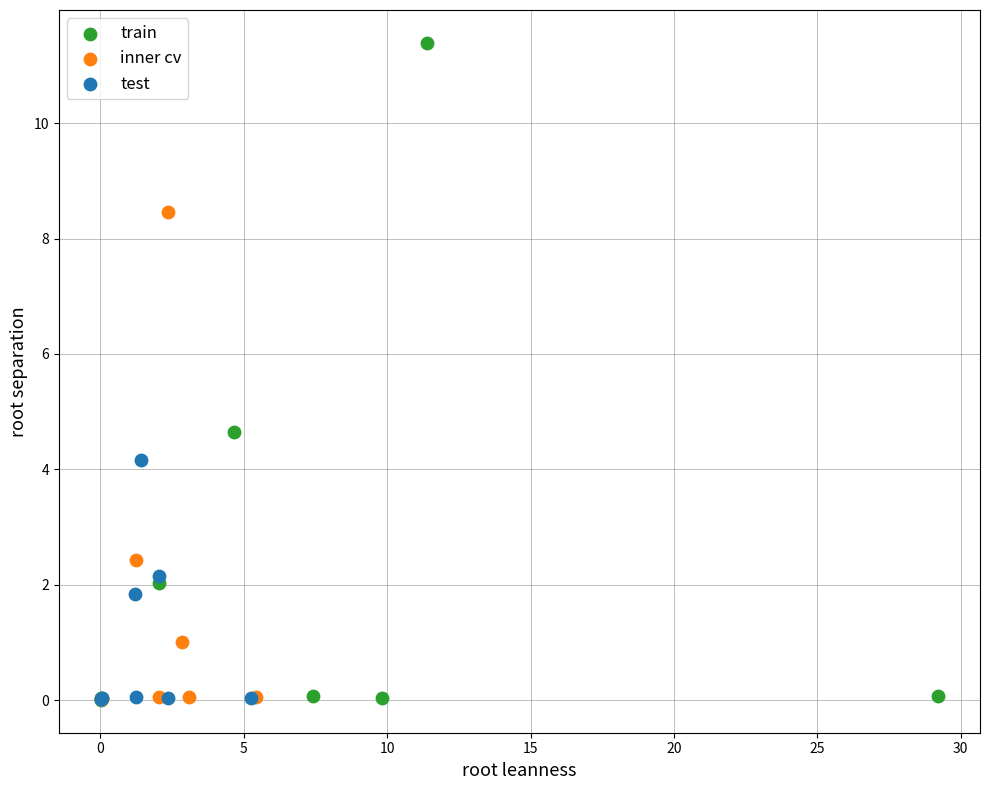

Which series reaches the maximum Y coordinate?

train